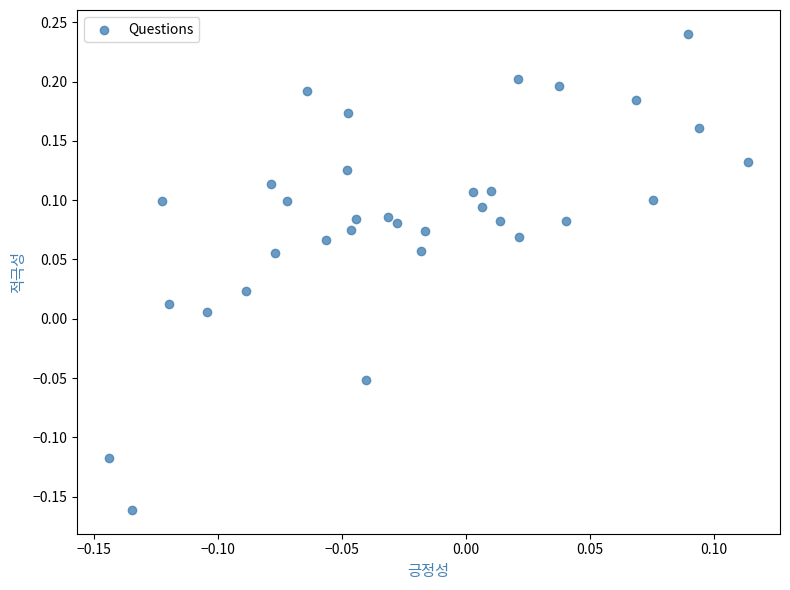

What is the range of Y values (max minus min)?

0.4